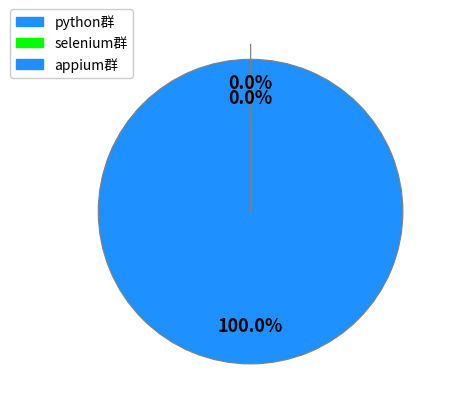

True or false: appium群 accounts for 100% of the total.

True